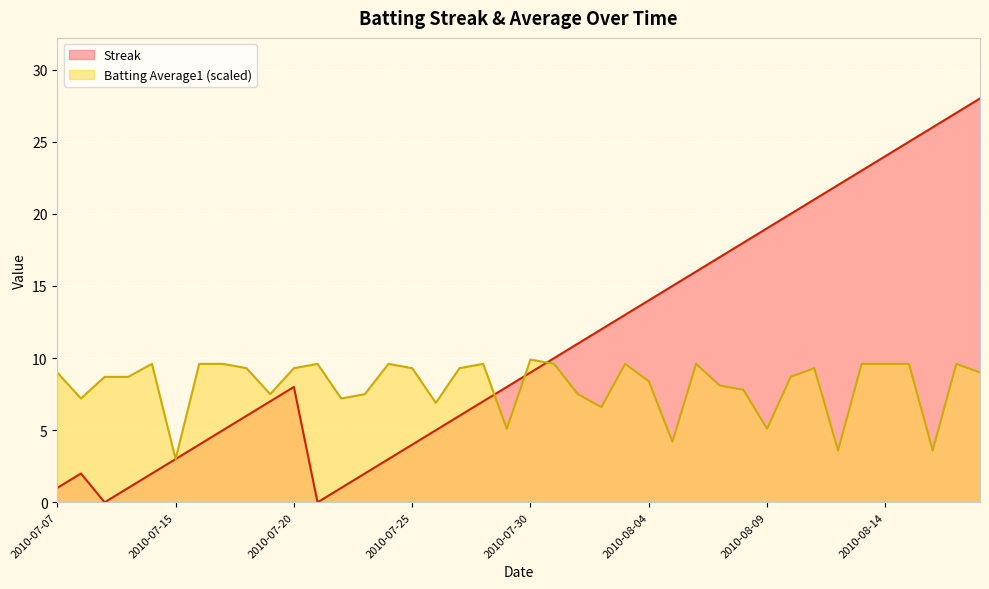

Rank the series by their maximum value, from highest to lowest.

Streak, Batting Average1 (scaled)